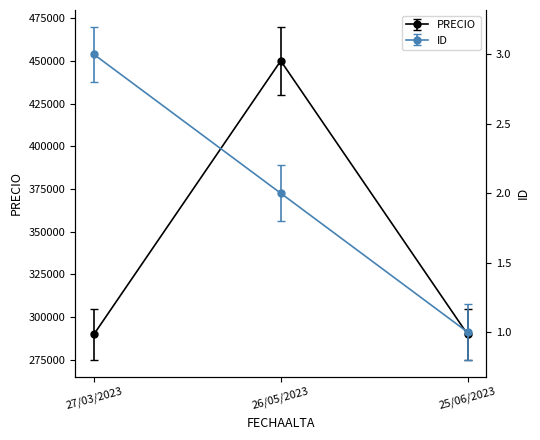

Rank the series by their average value, from lowest to highest.

ID, PRECIO